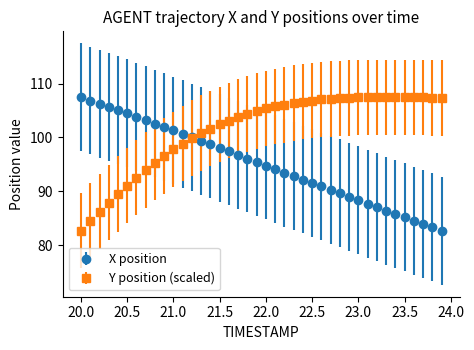

Which series has the largest total across all categories?

Y position (scaled)